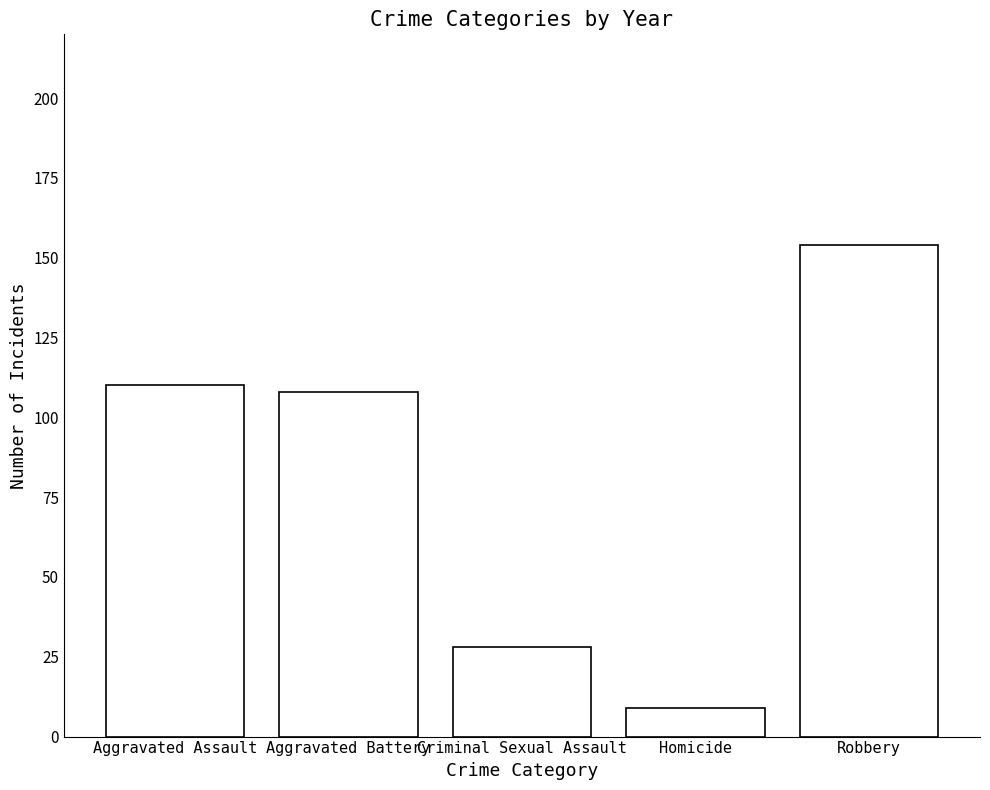

Reading left to right, extract all data points from this chart.

Aggravated Assault=110	Aggravated Battery=108	Criminal Sexual Assault=28	Homicide=9	Robbery=154